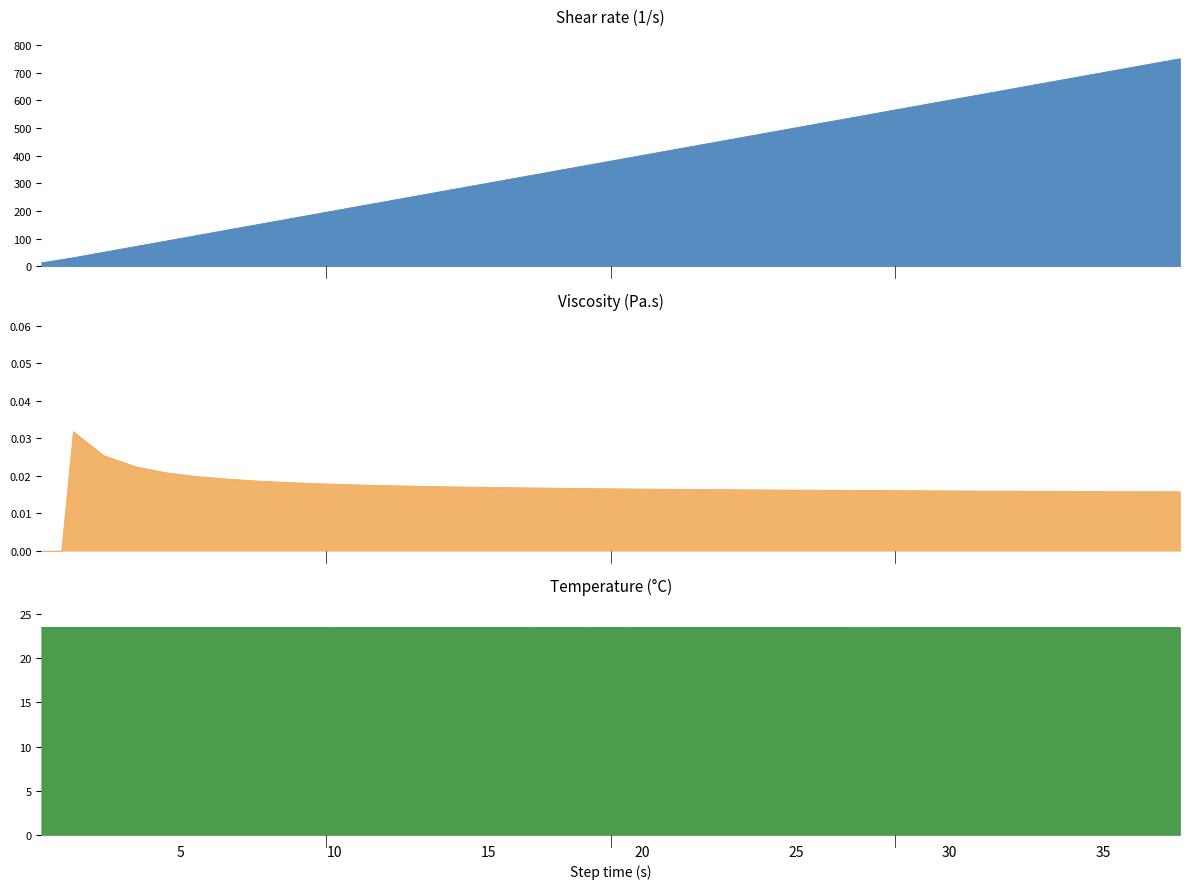

What are all the series names shown in the legend?

Shear rate (1/s), Viscosity (Pa.s), Temperature (°C)